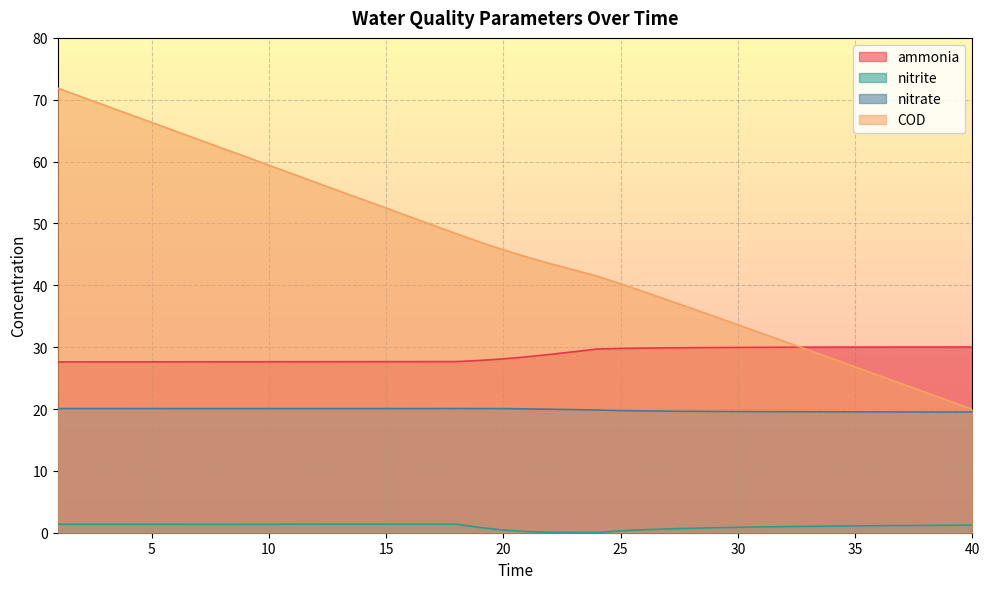

True or false: nitrite has more than 0 interior local peaks.

True